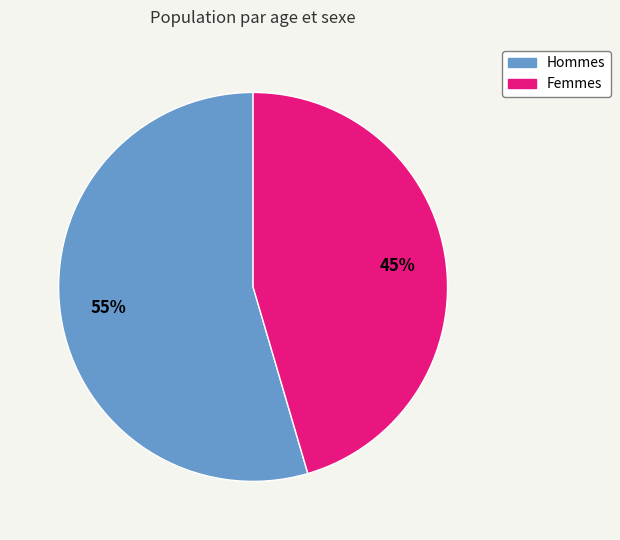

To the nearest percent, what is the combined percentage of Femmes and Hommes?

100%